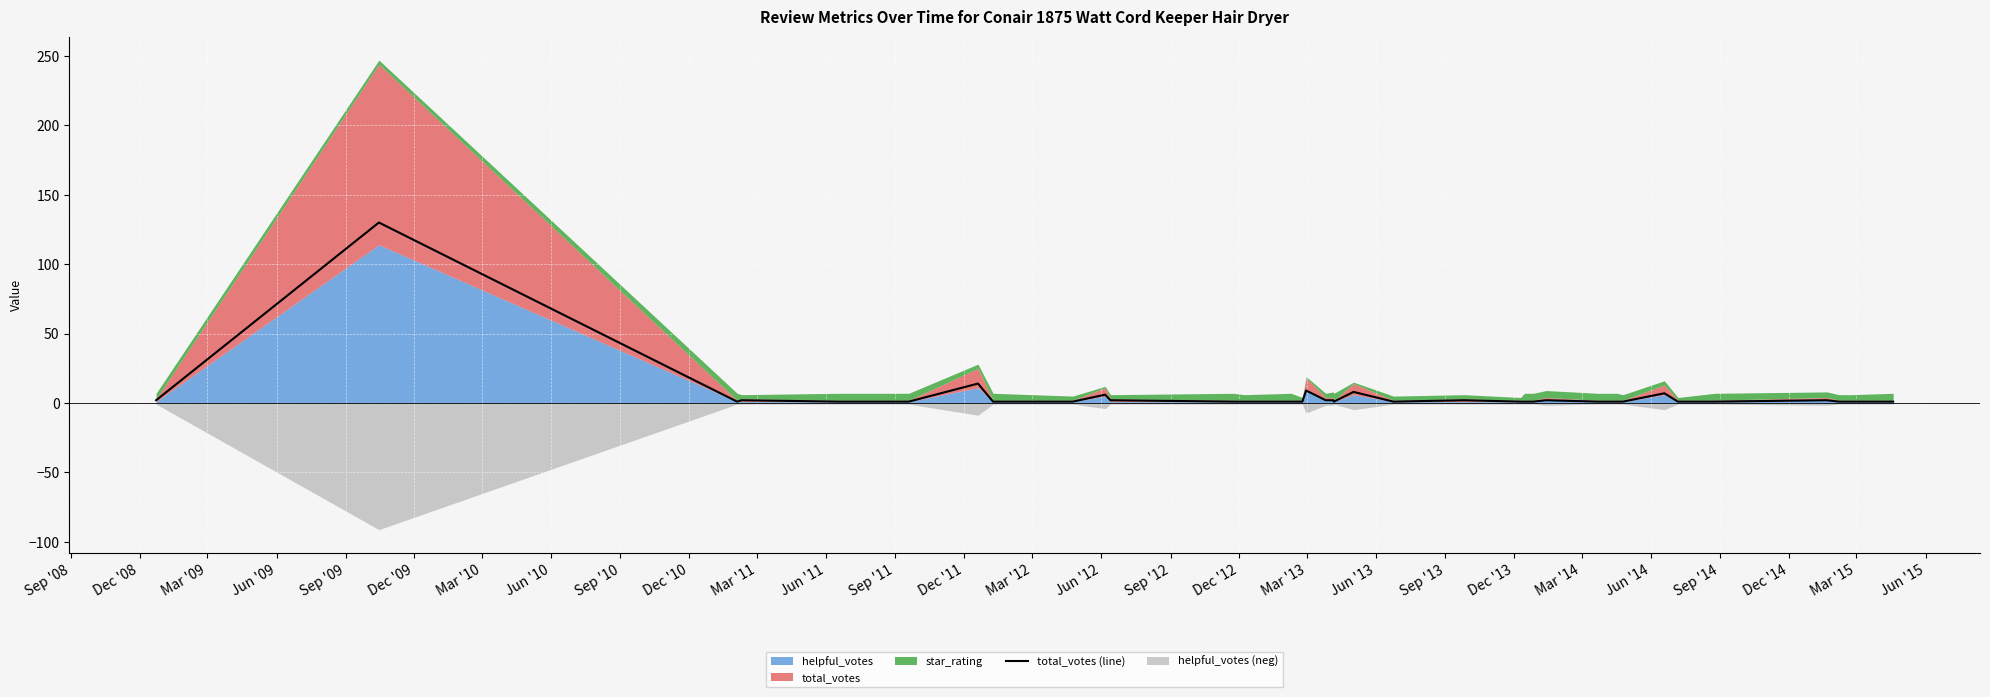

How many lines are shown in the chart?

1